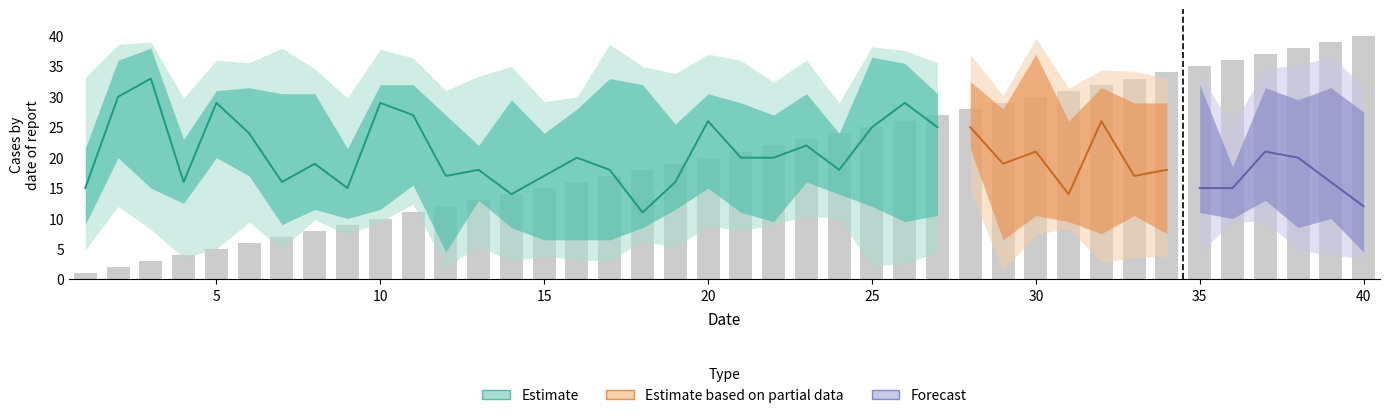

How many categories are shown in the chart?

40